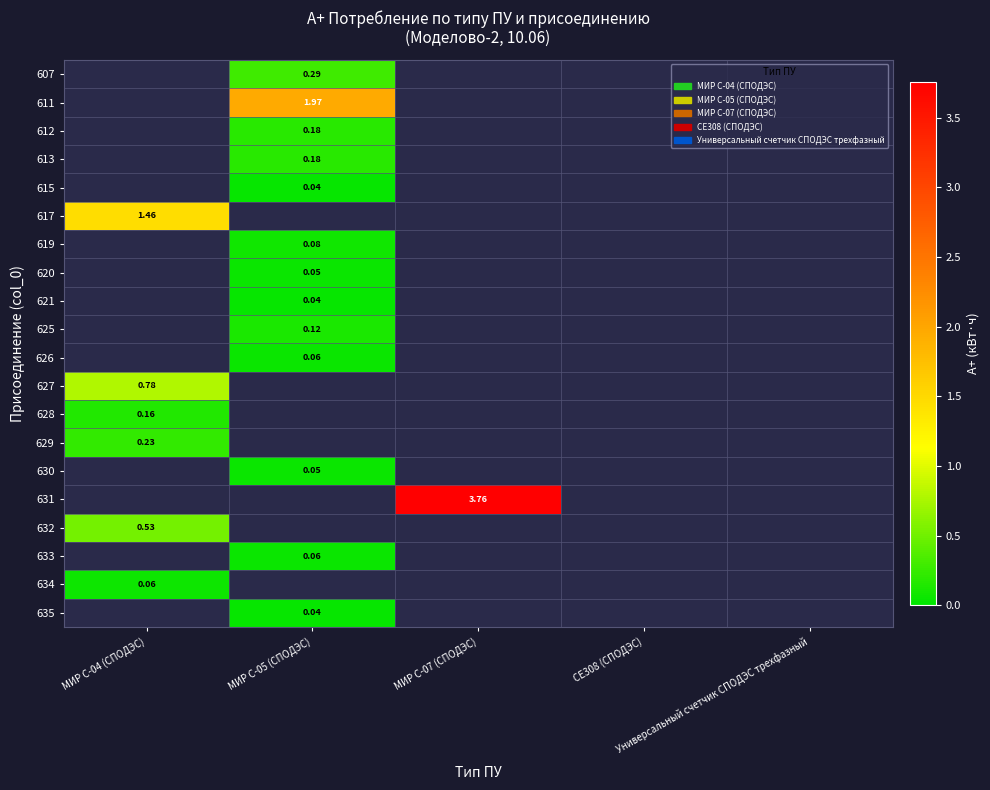

At МИР С-05 (СПОДЭС), list the series in order from smallest to largest.

615, 635, 621, 620, 630, 626, 633, 619, 625, 612, 613, 607, 611, 617, 627, 628, 629, 631, 632, 634